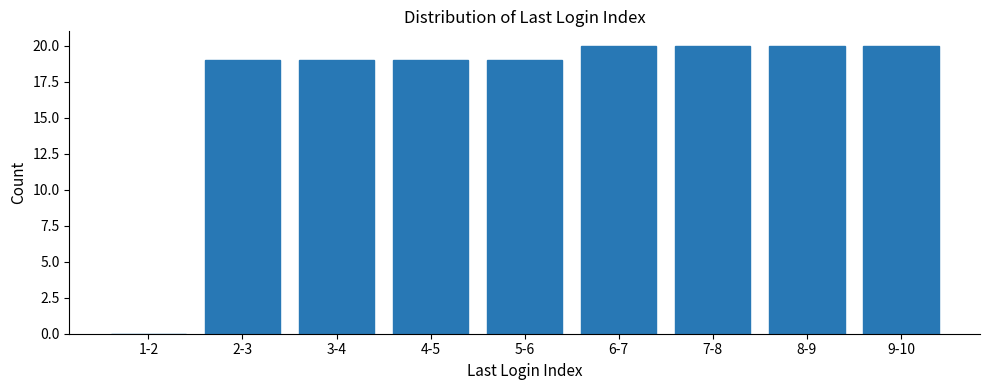

Reading left to right, extract all data points from this chart.

1-2=0	2-3=19	3-4=19	4-5=19	5-6=19	6-7=20	7-8=20	8-9=20	9-10=20